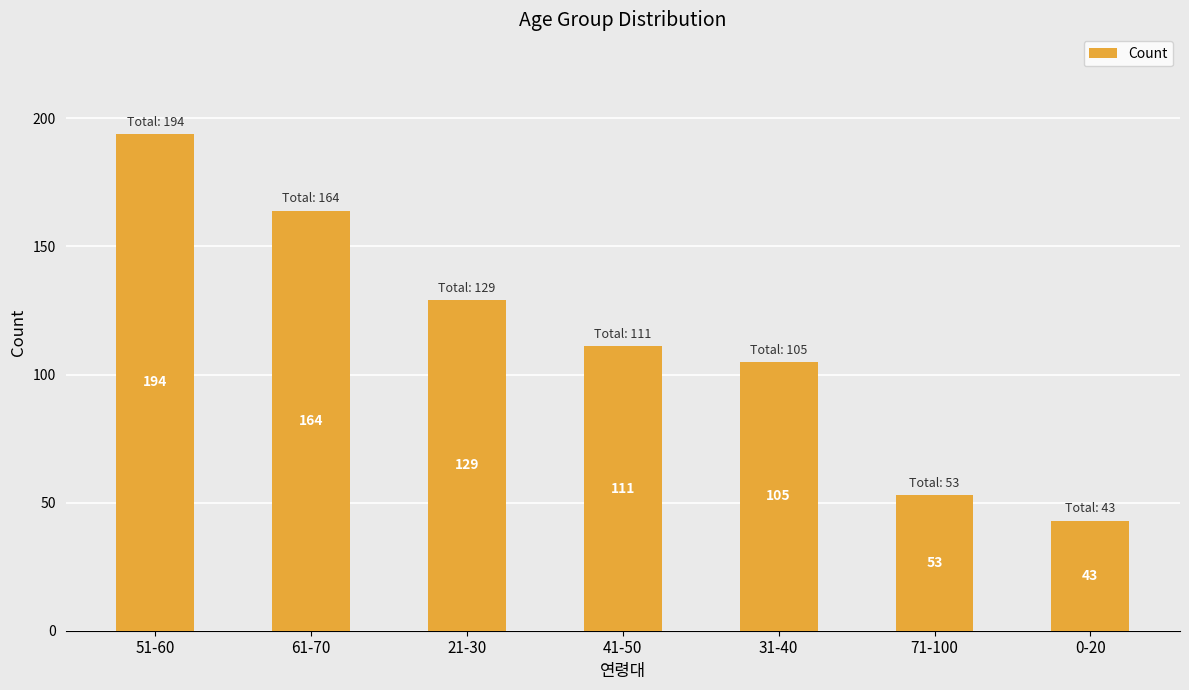

Where does the data first go above 111?

51-60